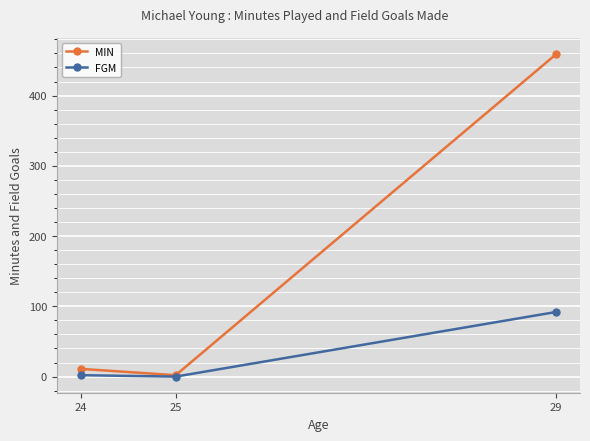

Which series has the largest range (max minus min)?

MIN